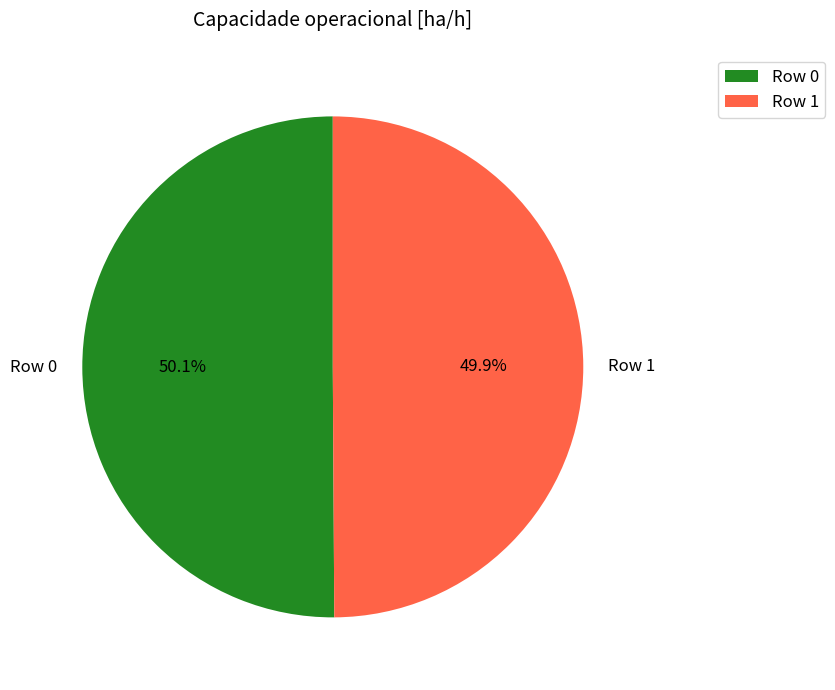

How many segments does this pie chart have?

2